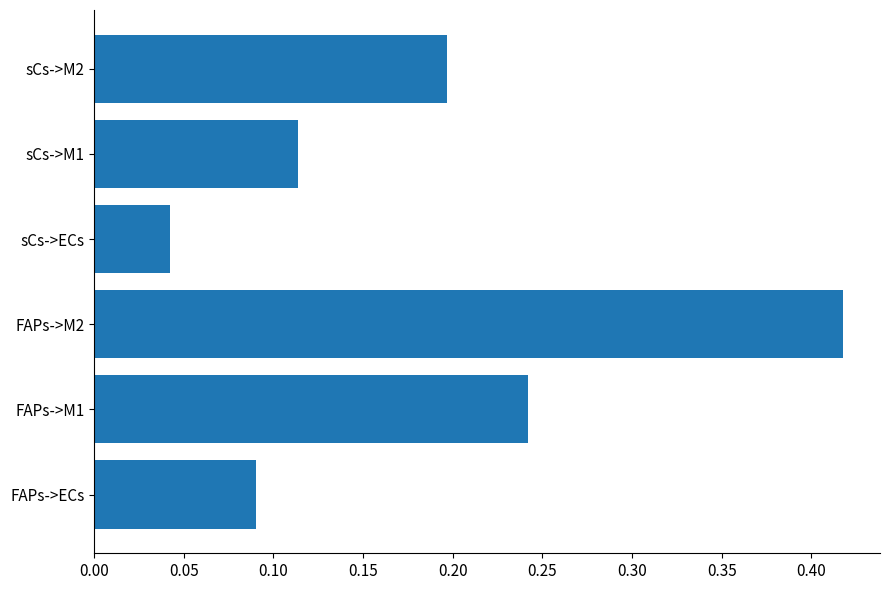

Which has a higher value, FAPs->M1 or sCs->M1?

FAPs->M1